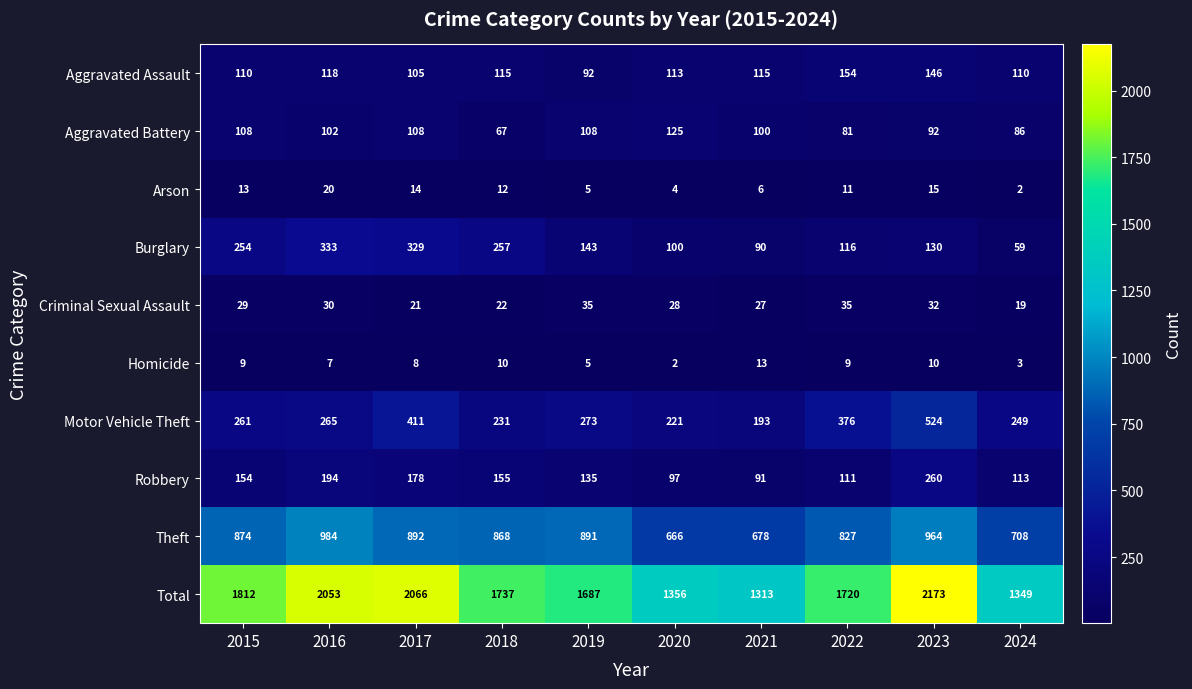

Count the number of categories in the chart.

10